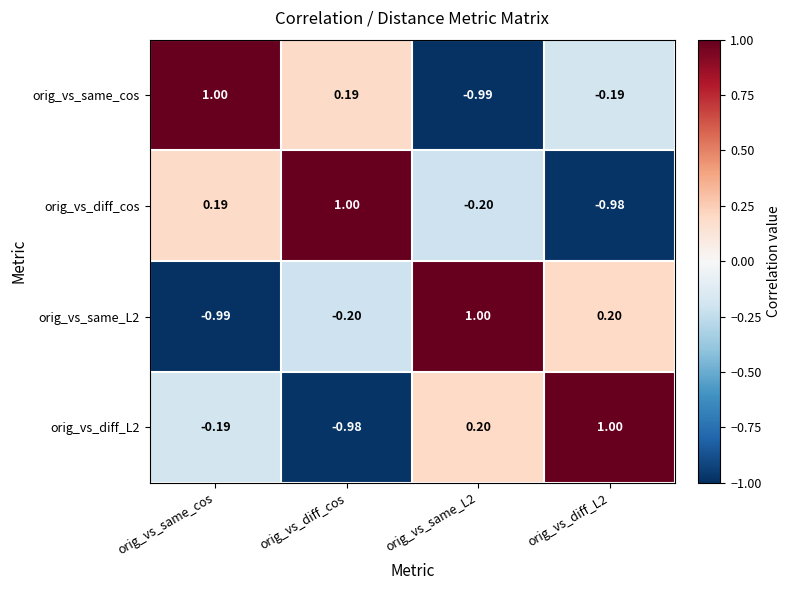

At which label does orig_vs_same_cos first exceed 0?

orig_vs_same_cos